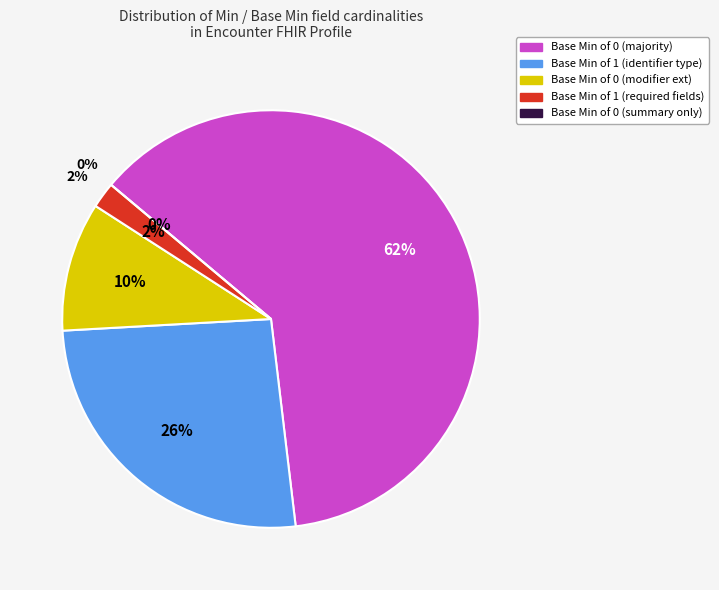

True or false: Min=1 (Required) accounts for 26% of the total.

False